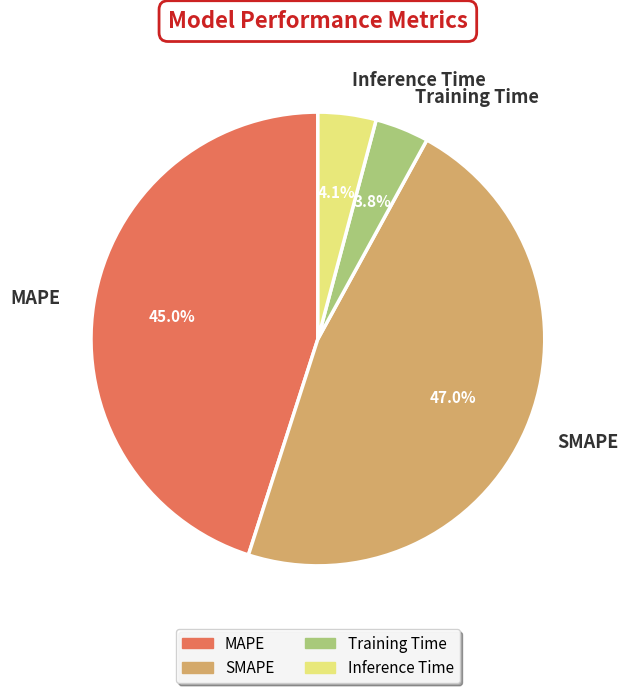

Is there any slice that represents more than half of the pie?

No